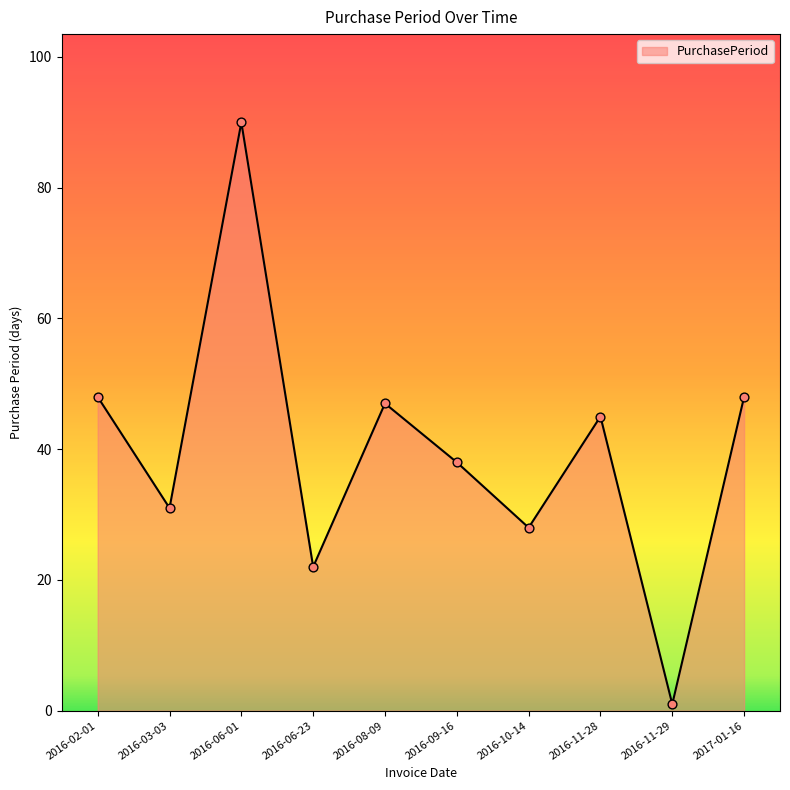

Between 2016-09-16 and 2016-02-01, which is larger?

2016-02-01